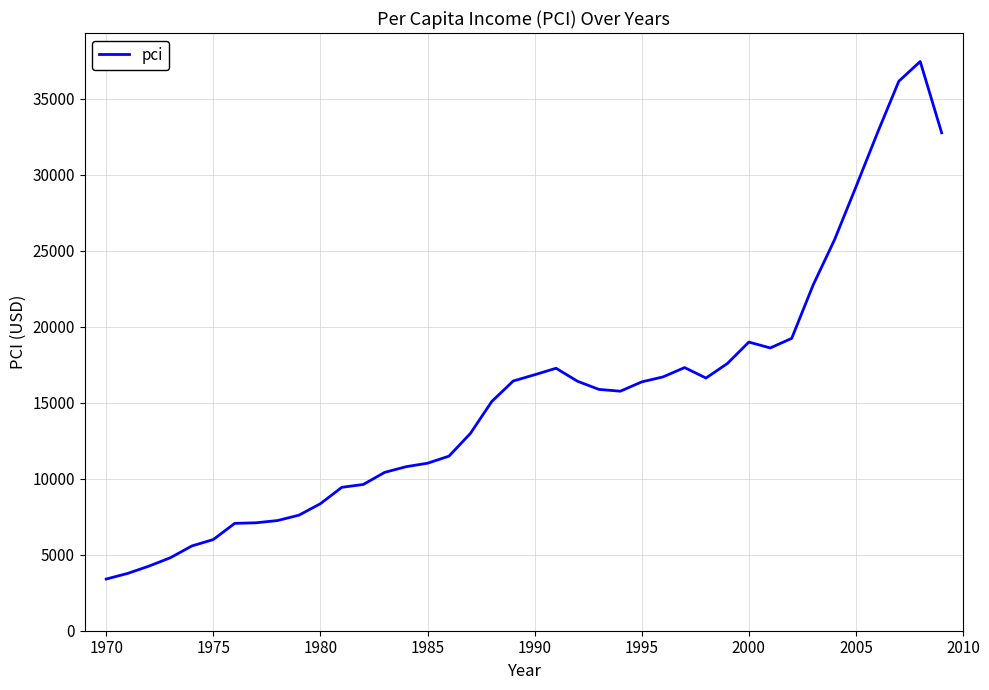

What is the maximum value shown in the chart?

37446.5